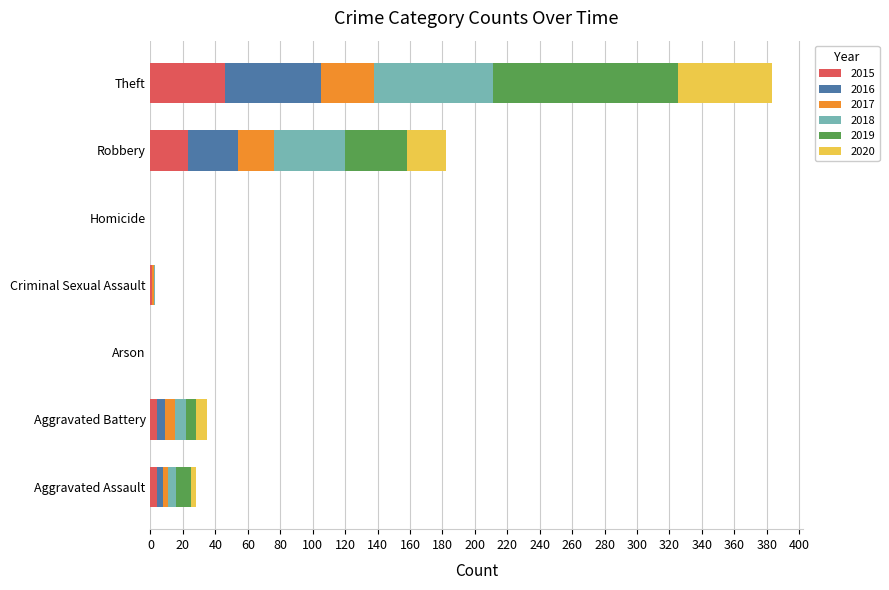

What is the total value across all series at Robbery?

182